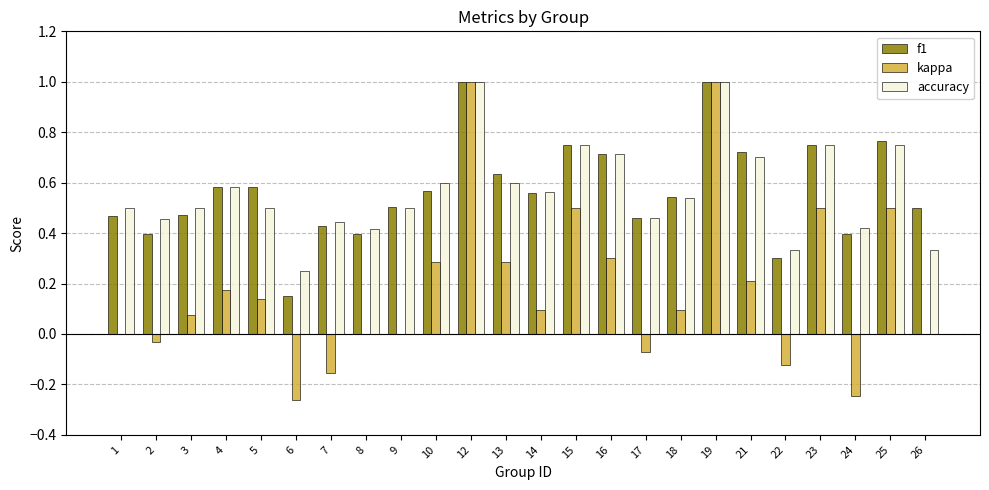

What is the maximum value for accuracy?

1.0